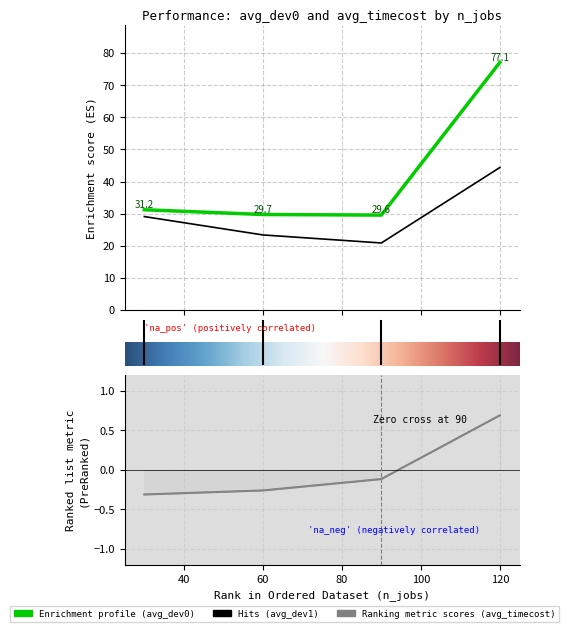

How many values in avg_timecost are above zero?

1